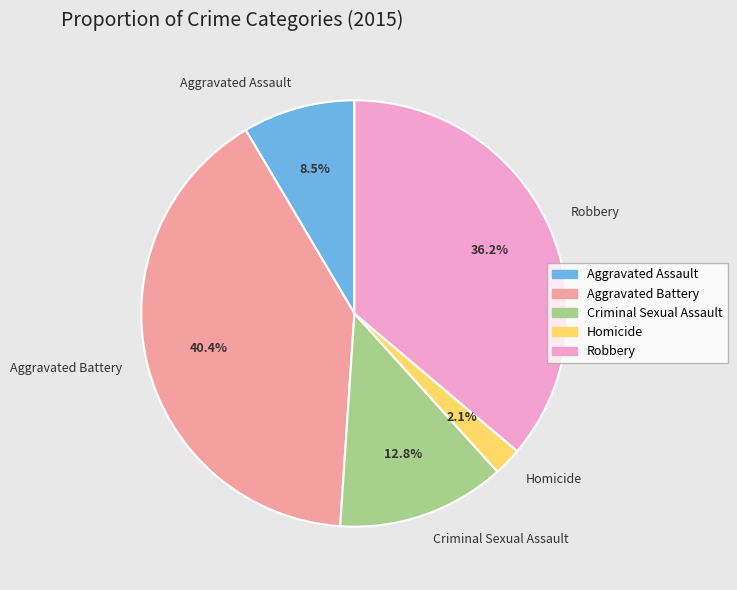

Does Robbery represent more than half of the total?

No